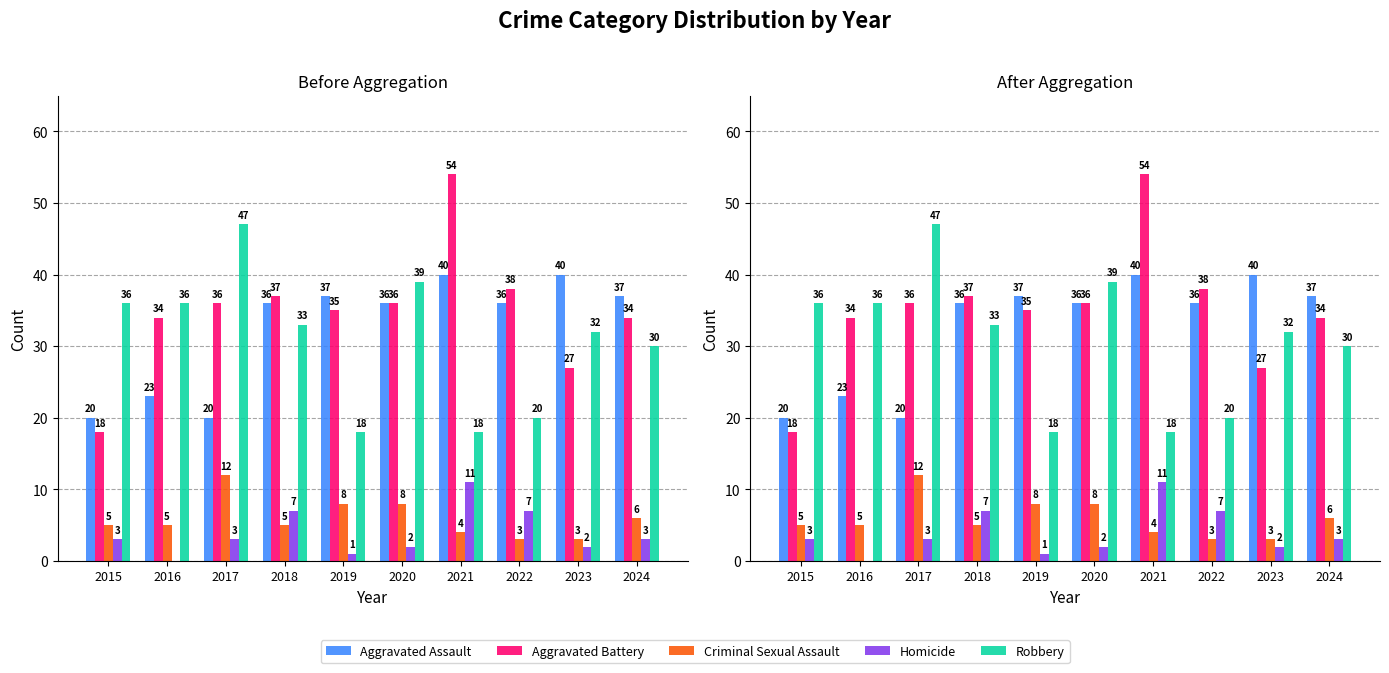

What is the highest value of the Criminal Sexual Assault series?

12